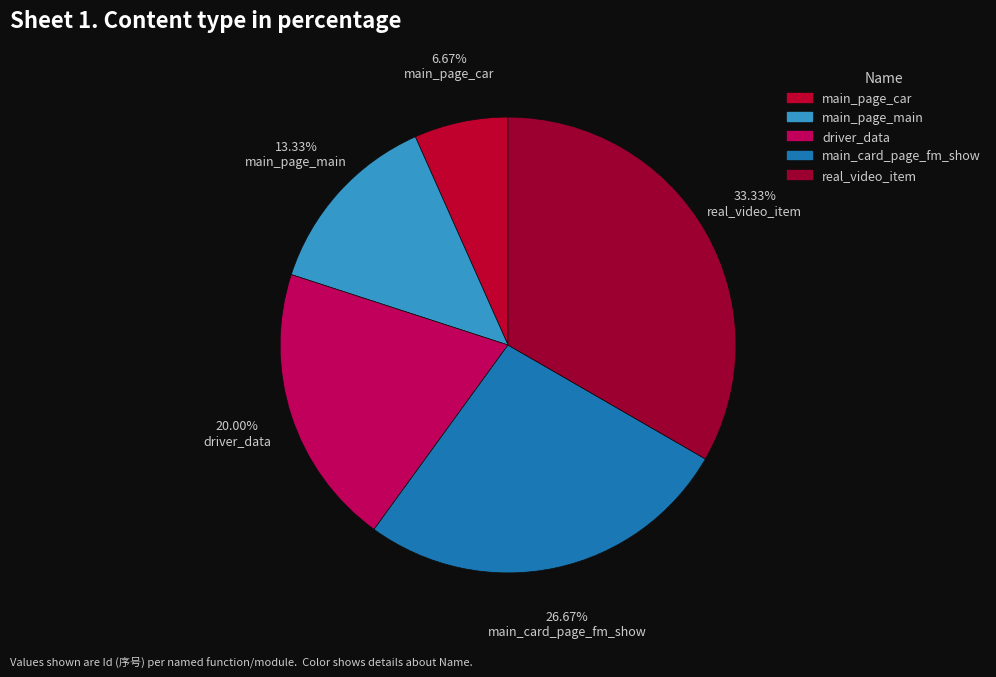

What percentage is NOT represented by main_card_page_fm_show?

73.3%